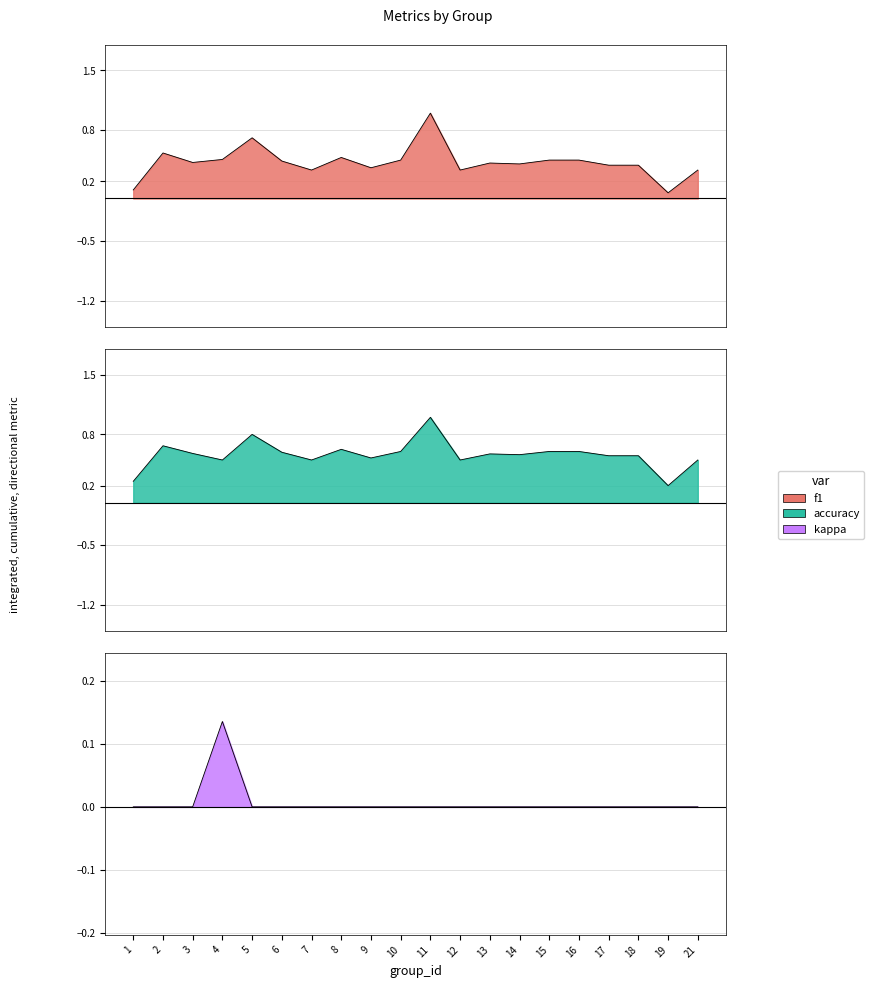

List the series in order of their overall mean, highest first.

accuracy, f1, kappa